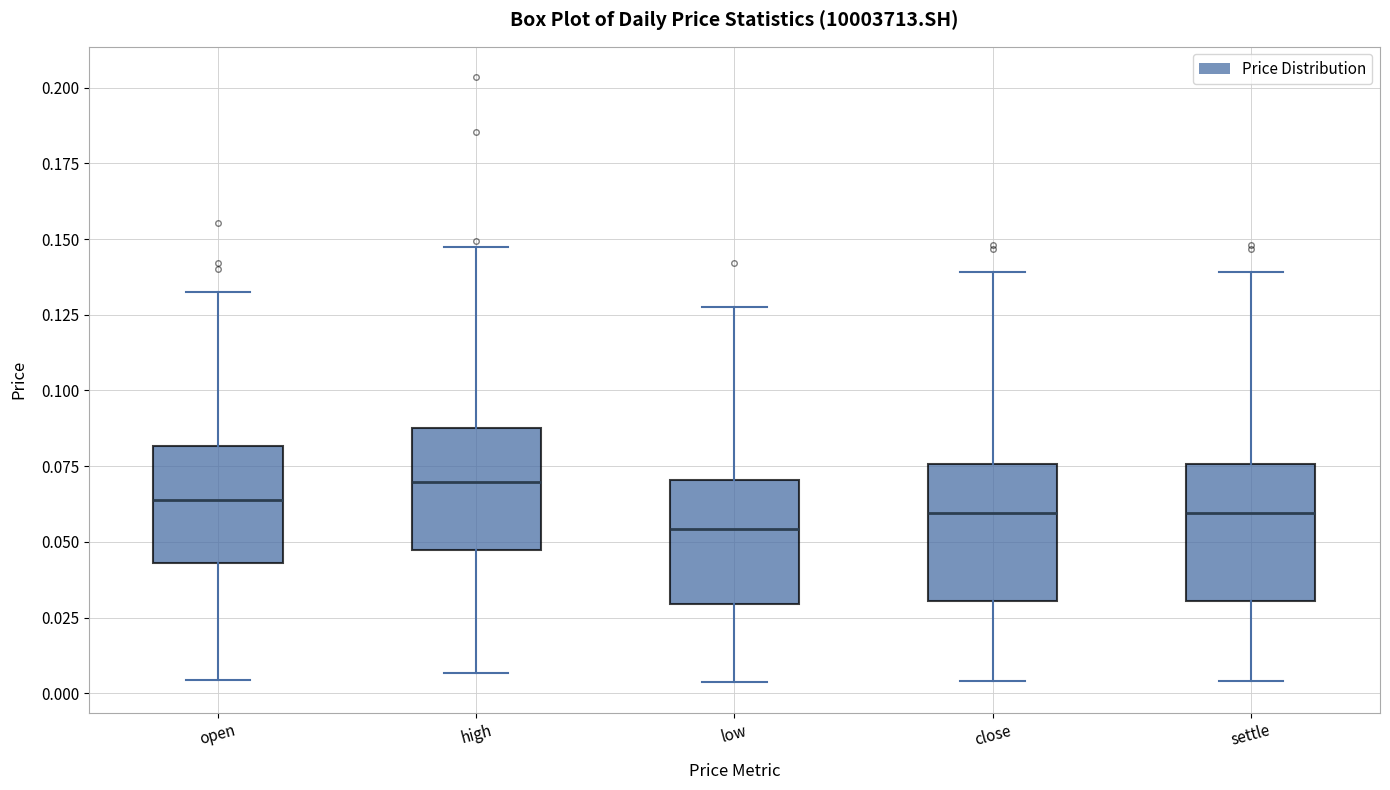

Reading left to right, read every box against the y-axis: the position of its median line, the range the box covers, and the ends of its whiskers. The values are not printed on the chart, so give them approximately, as read against the axis.

open: median 0.065, box 0.045 to 0.080, whiskers 0.005 to 0.130
high: median 0.070, box 0.045 to 0.090, whiskers 0.005 to 0.150
low: median 0.055, box 0.030 to 0.070, whiskers 0.005 to 0.130
close: median 0.060, box 0.030 to 0.075, whiskers 0.005 to 0.140
settle: median 0.060, box 0.030 to 0.075, whiskers 0.005 to 0.140